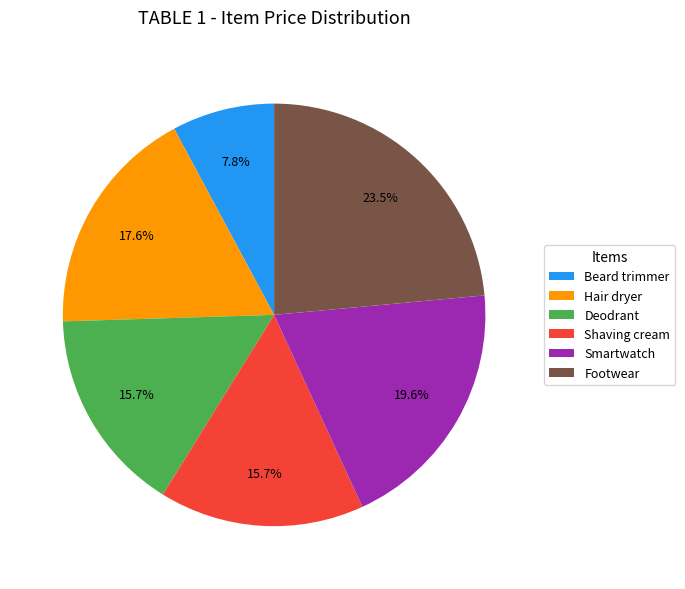

What is the ratio of the value at Shaving cream to the value at Smartwatch?

0.8